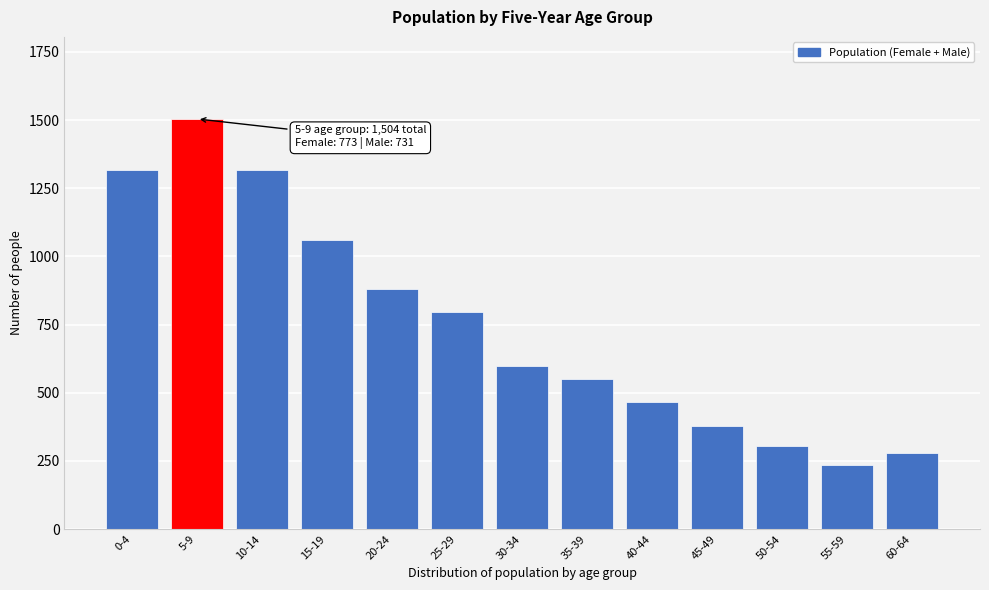

Reading right to left, extract all data points from this chart.

60-64=281	55-59=237	50-54=304	45-49=379	40-44=468	35-39=552	30-34=598	25-29=797	20-24=879	15-19=1062	10-14=1315	5-9=1504	0-4=1315